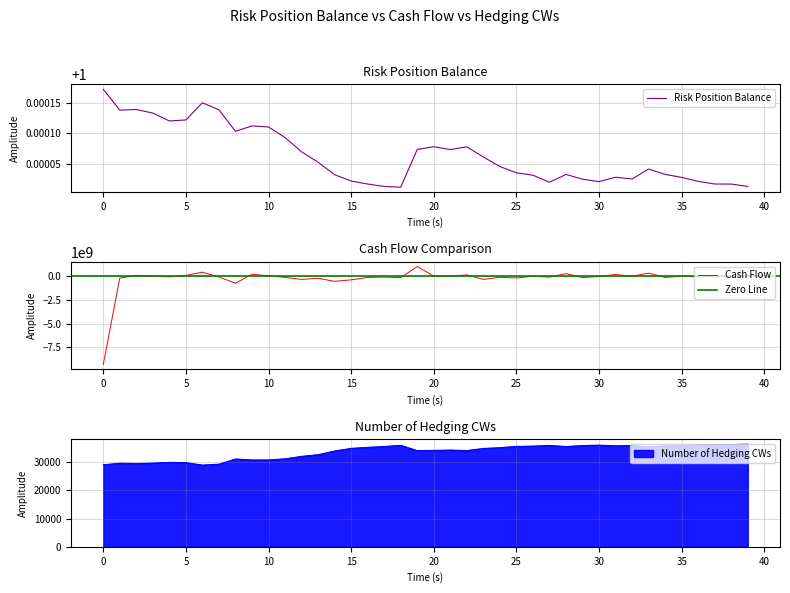

Does the chart have visible grid lines?

Yes